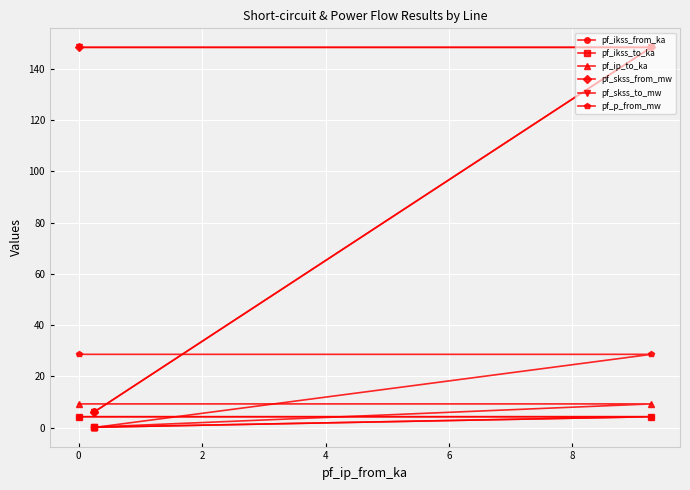

Between 2 and 4, which is larger?

2